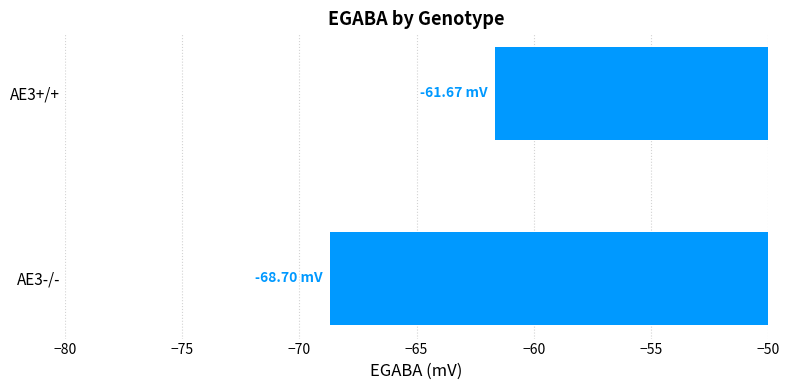

Are the bars horizontal?

Yes